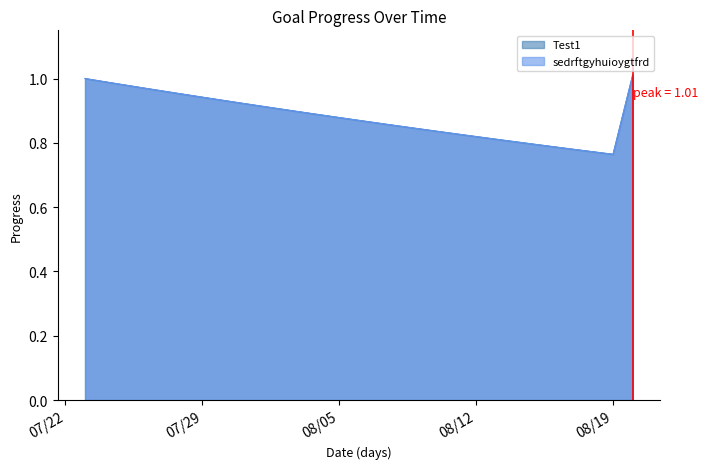

Which category has the highest value across all series?

2025-08-20